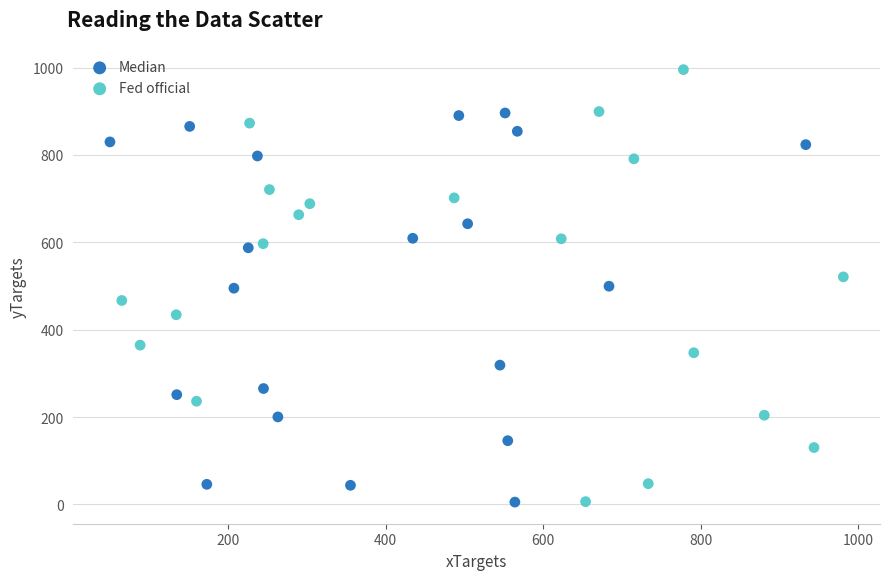

Which series has the widest spread of Y values?

Fed official